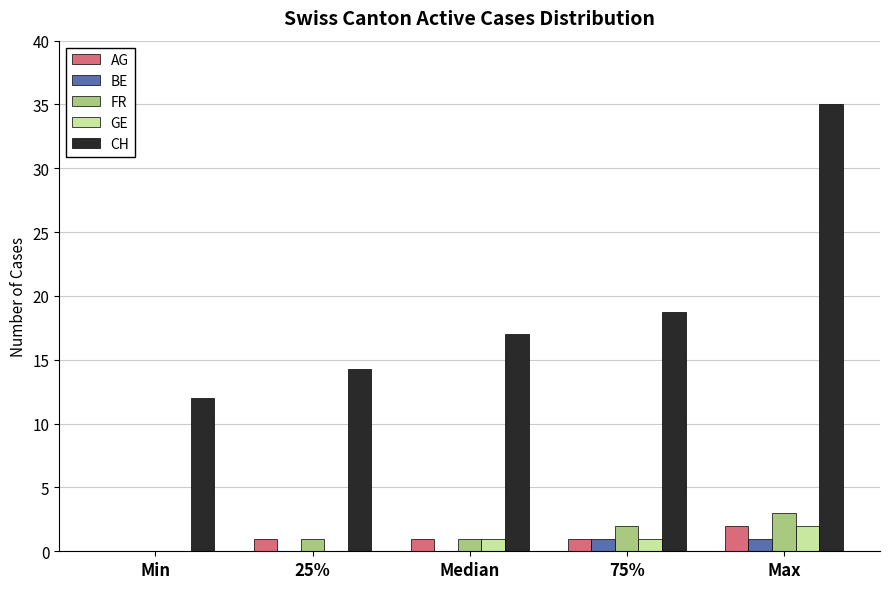

Is it true that AG equals 1.0 at 75%?

True